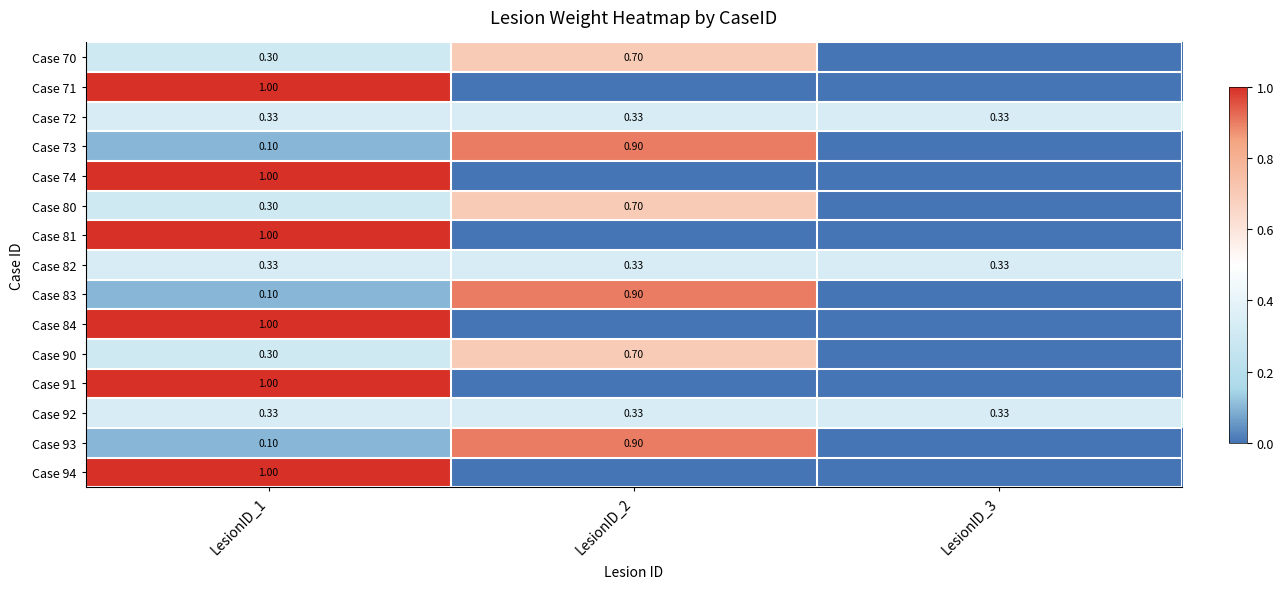

Is it true that Case 70 equals 0.4 at LesionID_2?

False